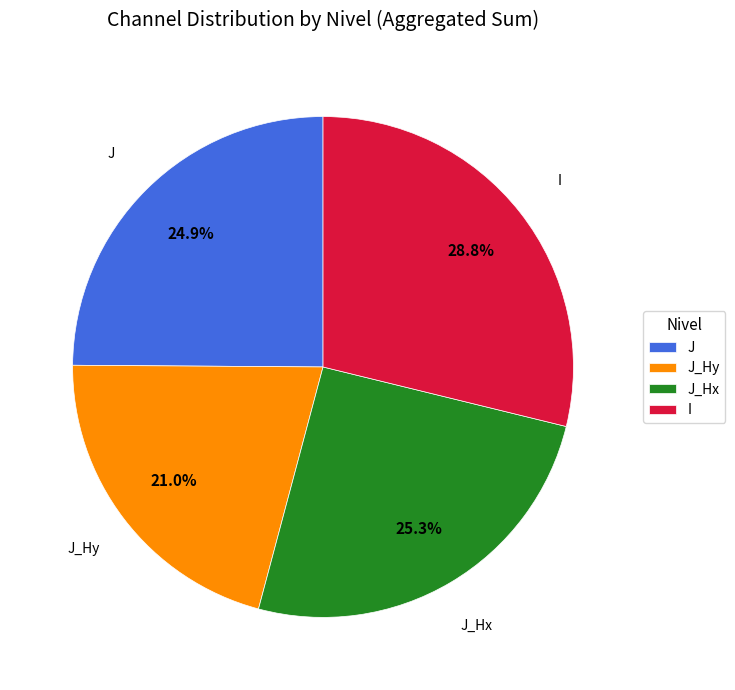

To the nearest percent, what is the difference between the largest and smallest slice percentages?

8%